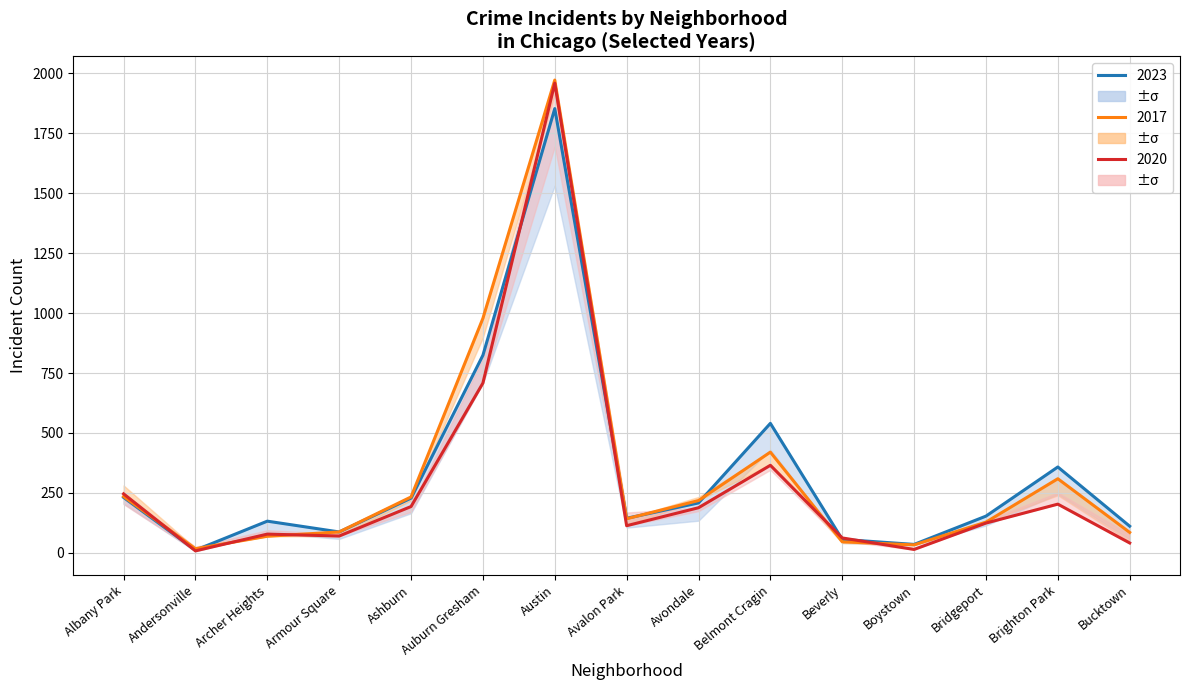

Is it true that 2018 equals 46 at Ashburn?

False